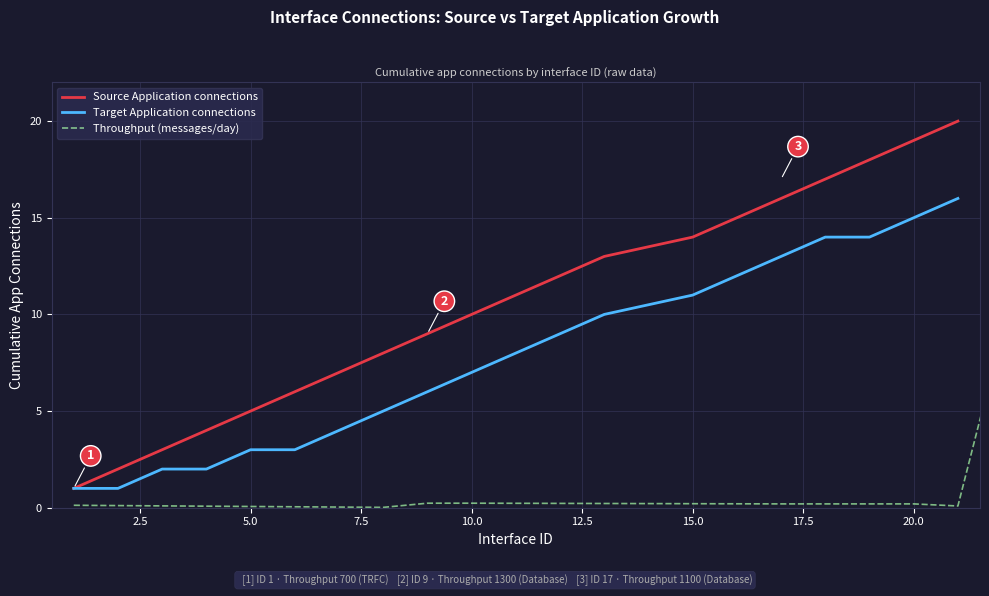

Rank the series by their maximum value, from highest to lowest.

Source Application connections, Throughput (messages/day), Target Application connections